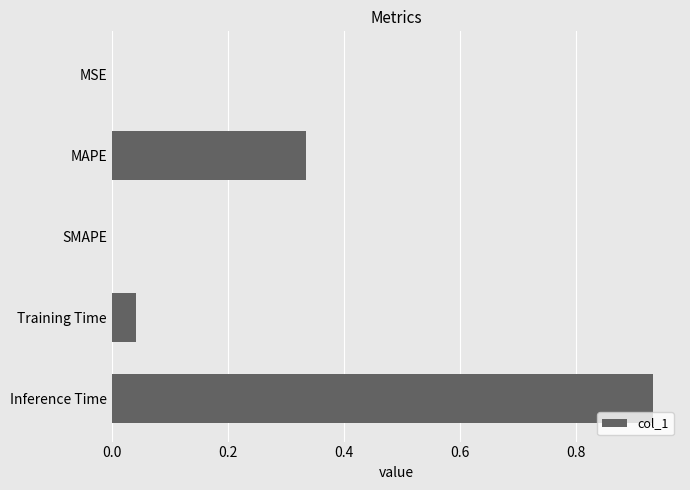

Is it true that the value at Inference Time is 1.5?

False